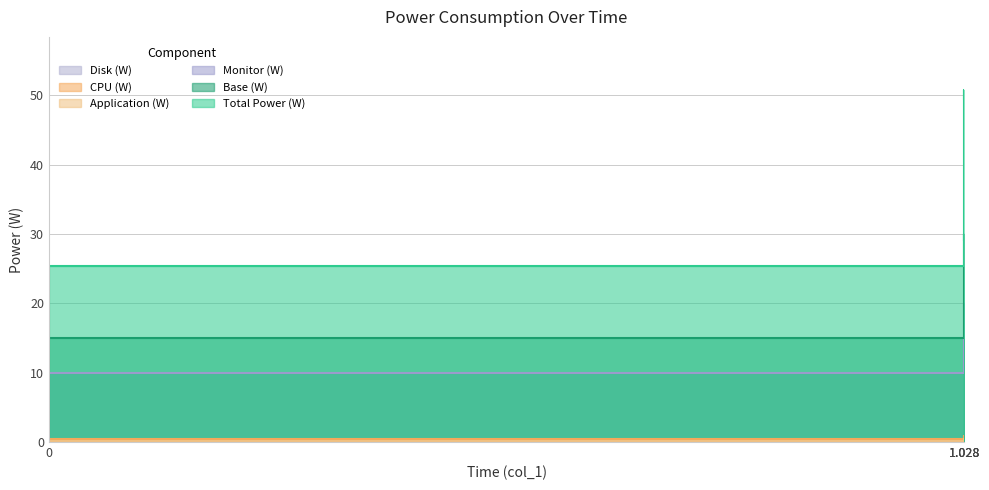

True or false: Base (W) has a value of 25.4 at 1.028.

False